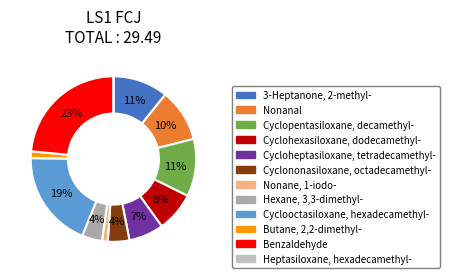

Rank the categories by value from lowest to highest.

Heptasiloxane, hexadecamethyl-, Nonane, 1-iodo-, Butane, 2,2-dimethyl-, Hexane, 3,3-dimethyl-, Cyclononasiloxane, octadecamethyl-, Cycloheptasiloxane, tetradecamethyl-, Cyclohexasiloxane, dodecamethyl-, Nonanal, 3-Heptanone, 2-methyl-, Cyclopentasiloxane, decamethyl-, Cyclooctasiloxane, hexadecamethyl-, Benzaldehyde